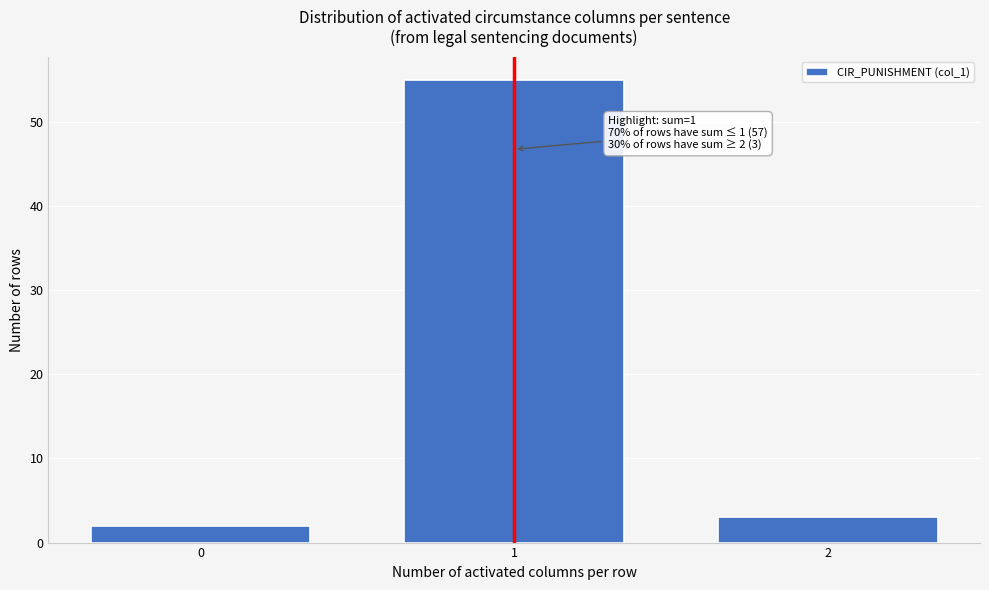

Reading right to left, list all the values displayed in this chart.

3	55	2